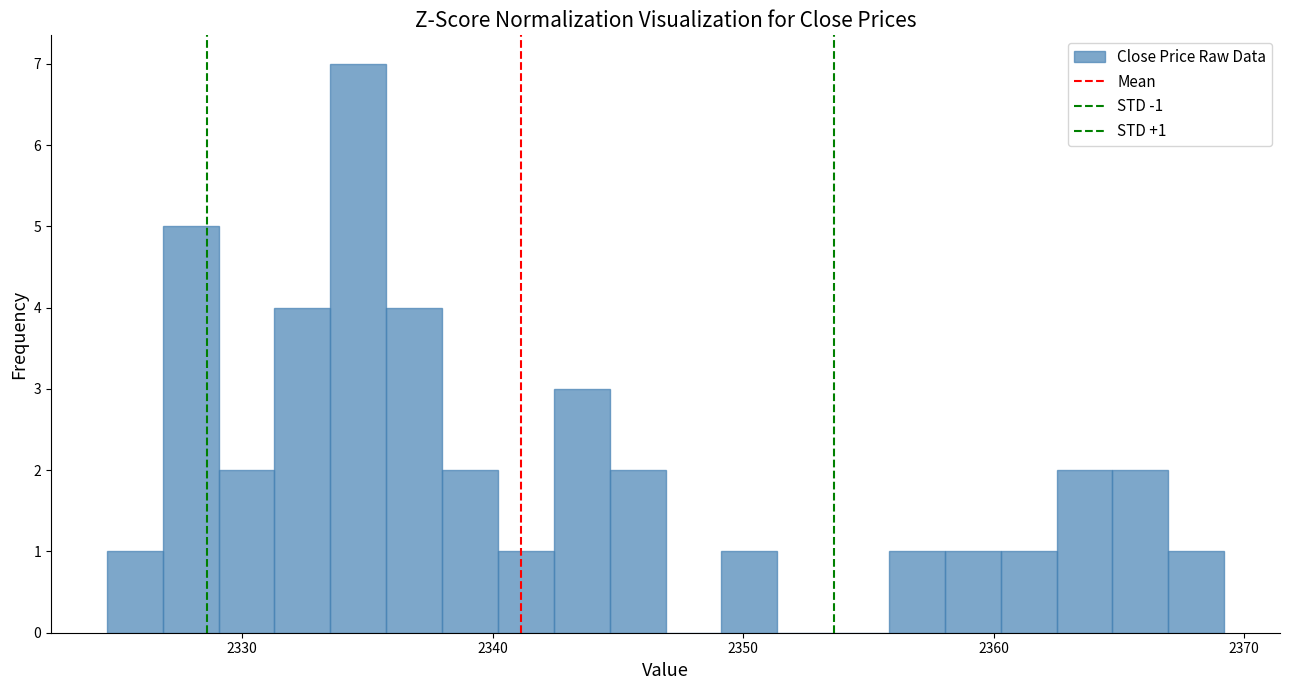

Around what value on the x-axis is the tallest bar? Give the approximate position of its centre, as read against the axis.

2335